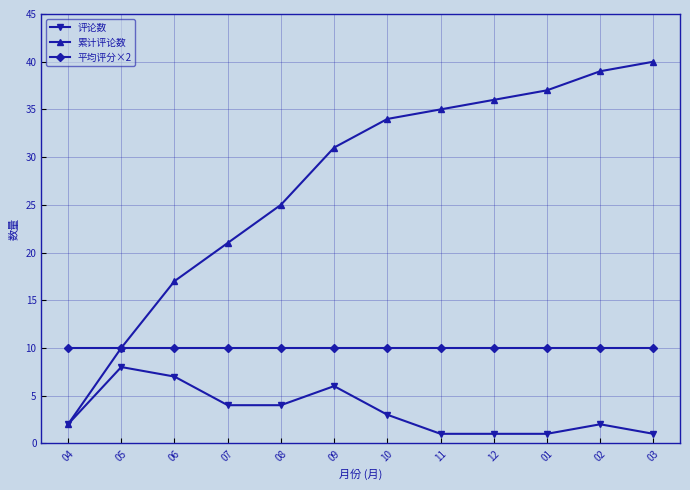

Is the value of 评论数 at 07 greater than the value of 平均评分×2 at 01?

No